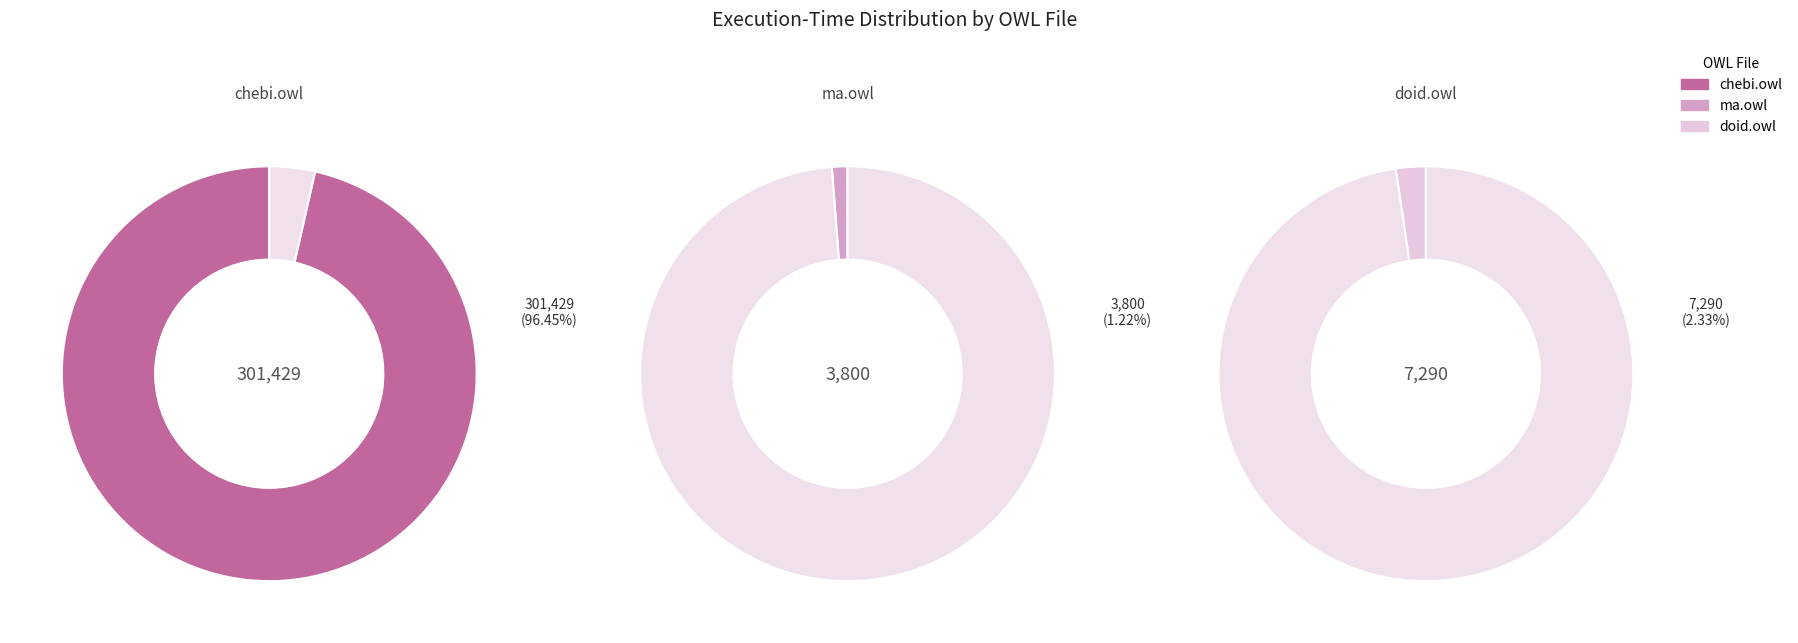

Is ore2014/chebi.owl the majority of the pie?

Yes